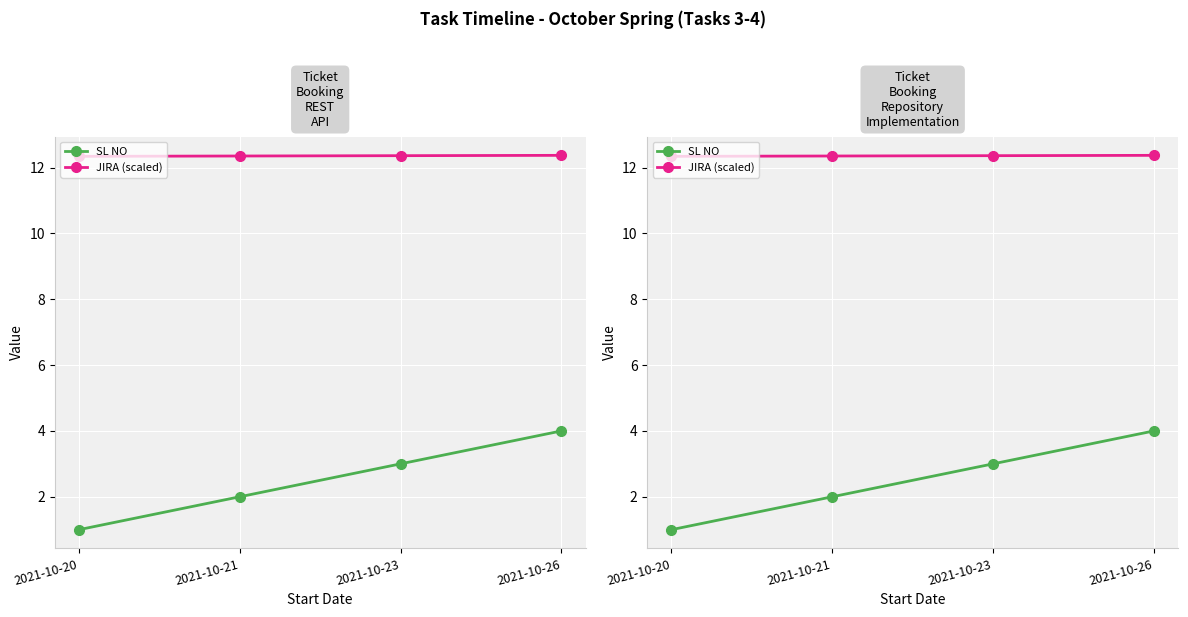

At which category is the sum across all series the highest?

2021-10-26